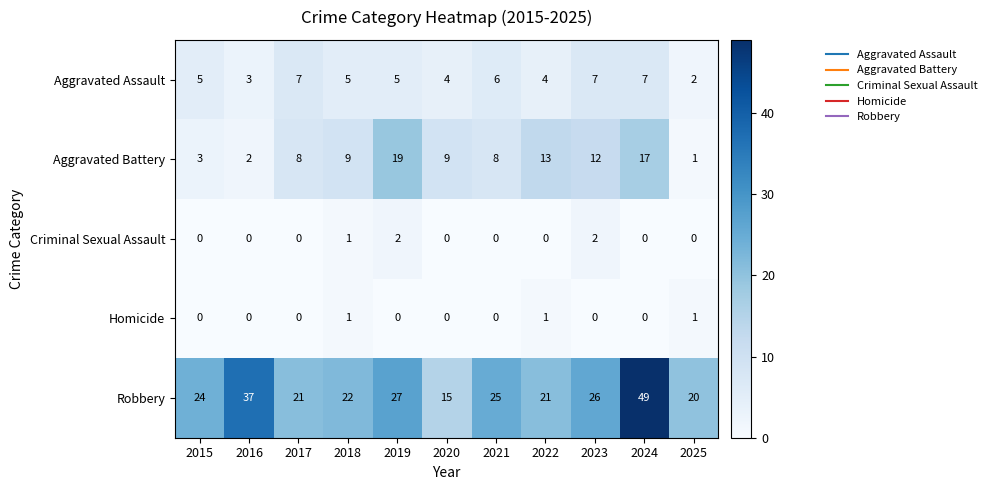

List the series in order of their peak value, highest first.

Robbery, Aggravated Battery, Aggravated Assault, Criminal Sexual Assault, Homicide